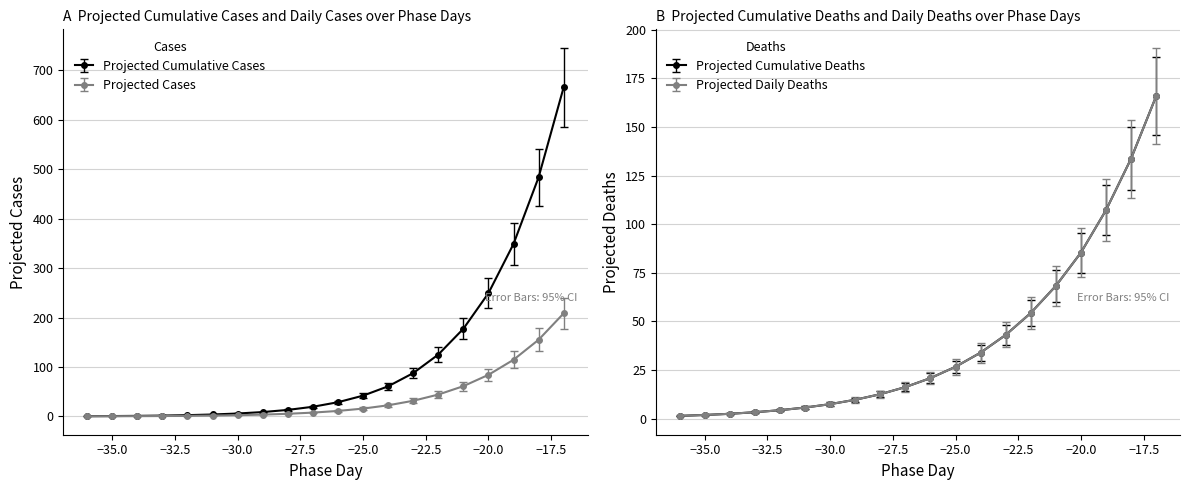

What is the difference between the highest and lowest values at −20.0?

1.2